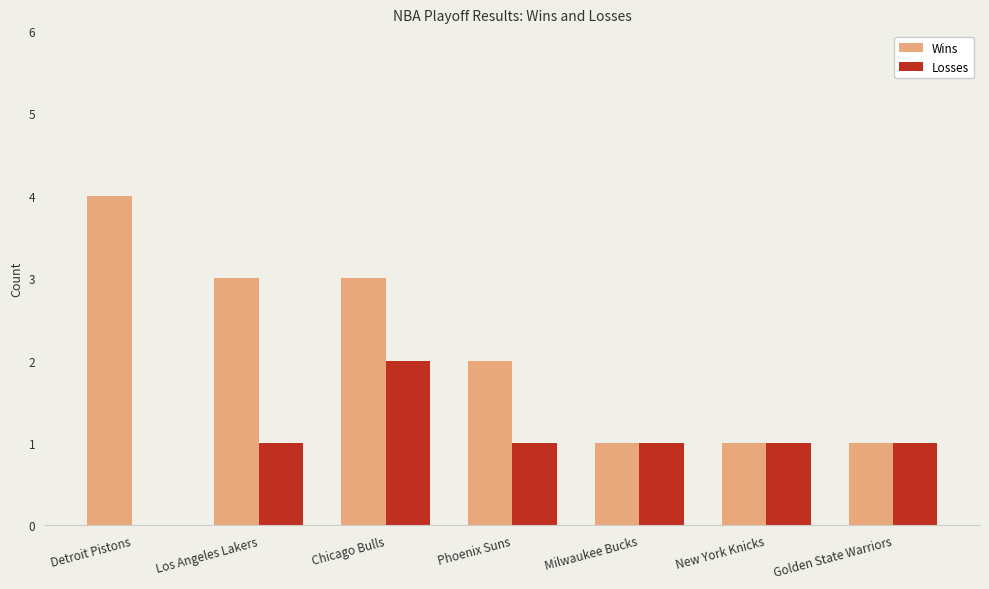

Is it true that Losses equals 1 at Los Angeles Lakers?

True